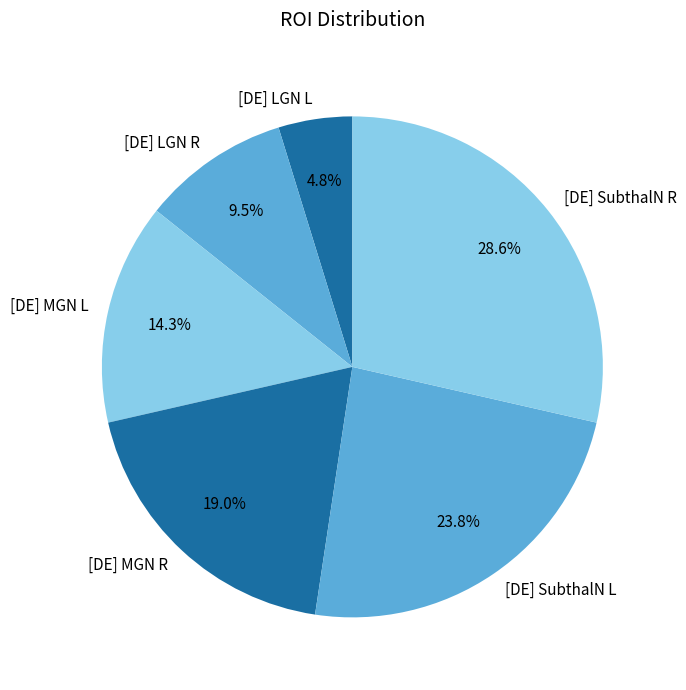

True or false: [DE] LGN L accounts for 5% of the total.

True